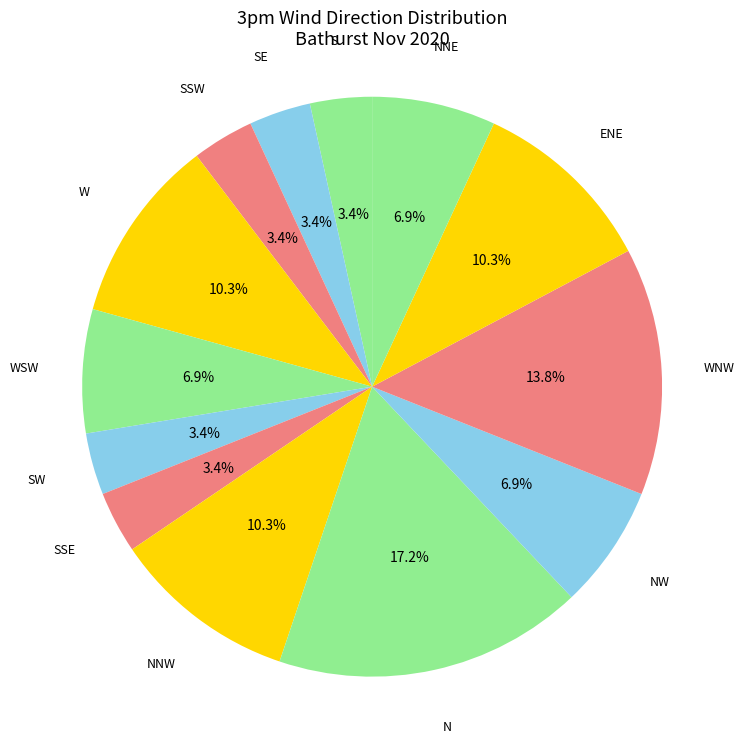

Does any single category account for the majority?

No